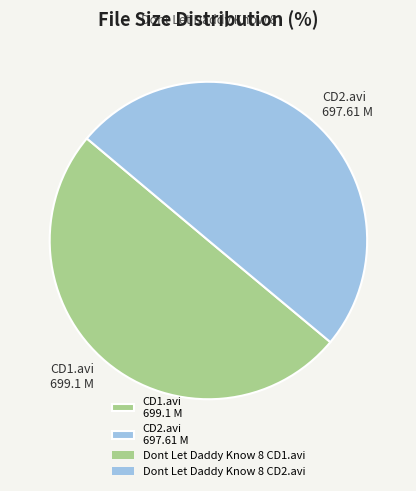

True or false: CD1.avi 699.1 M accounts for 50% of the total.

True